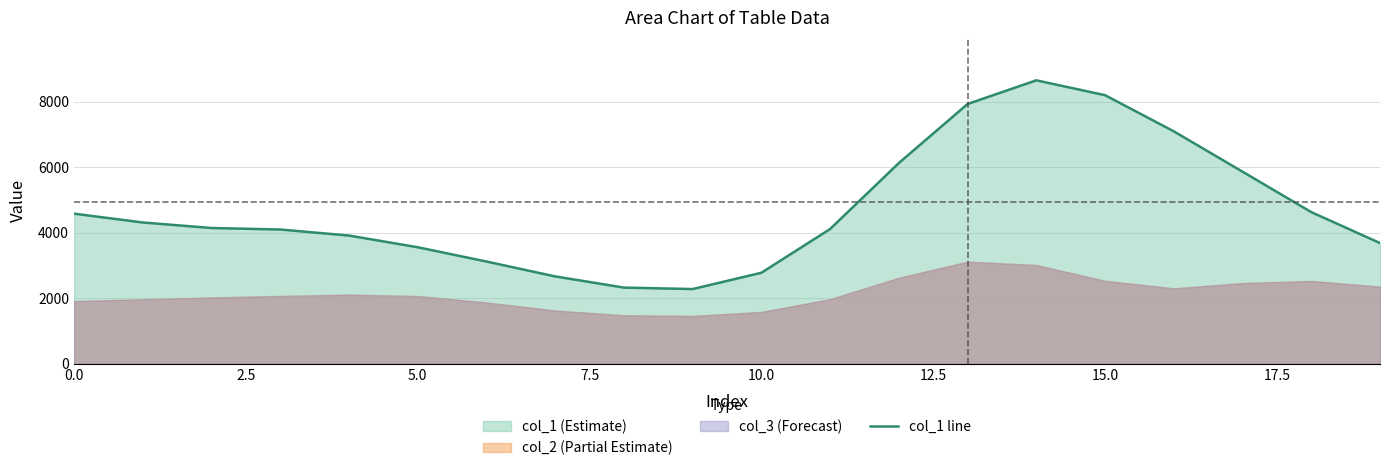

Where is the first local minimum?

9